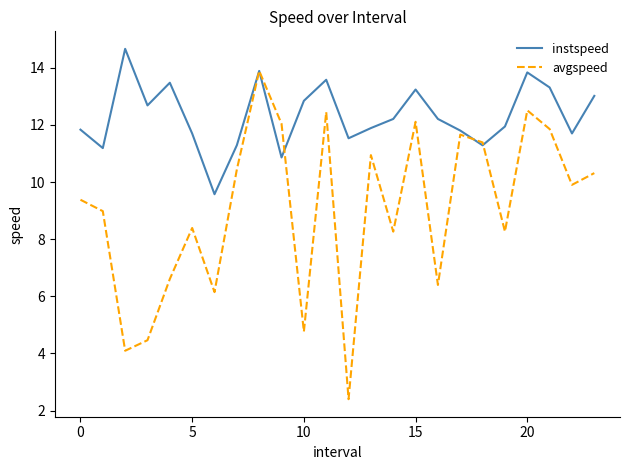

Rank the series by their average value, from highest to lowest.

instspeed, avgspeed